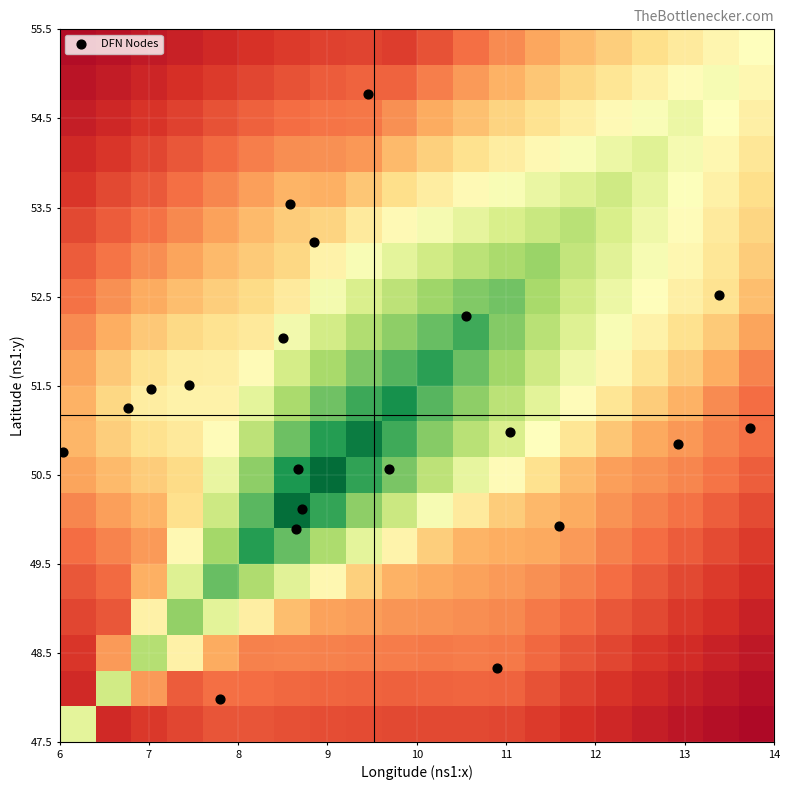

What is the maximum value shown in the chart?

54.8